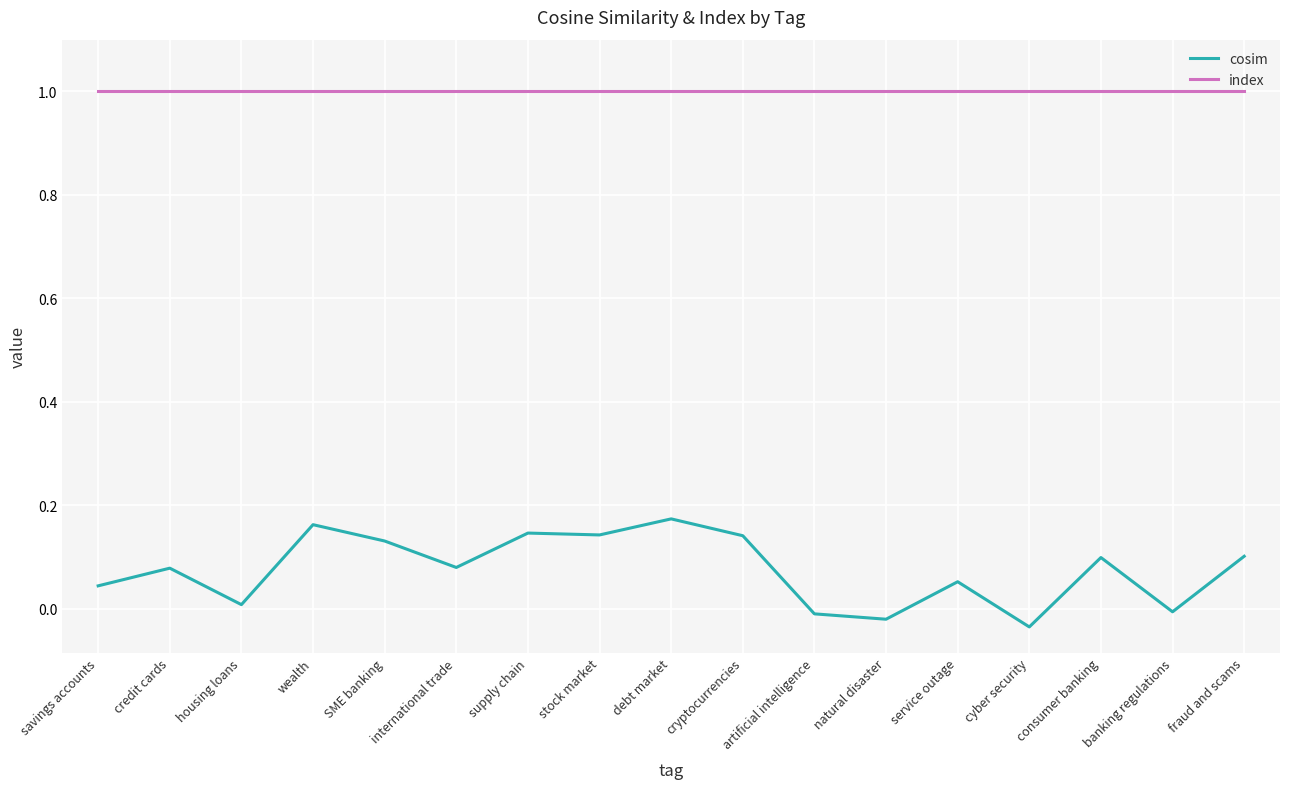

What position from the left is consumer banking?

15